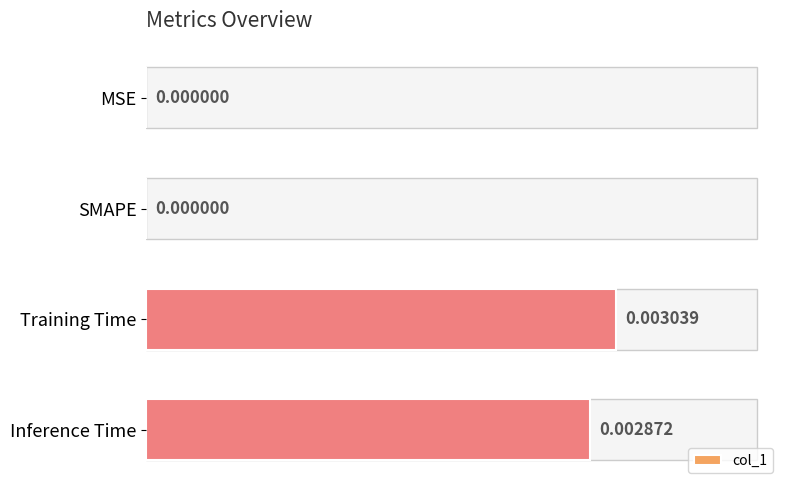

Which has a higher value, MSE or Inference Time?

Inference Time